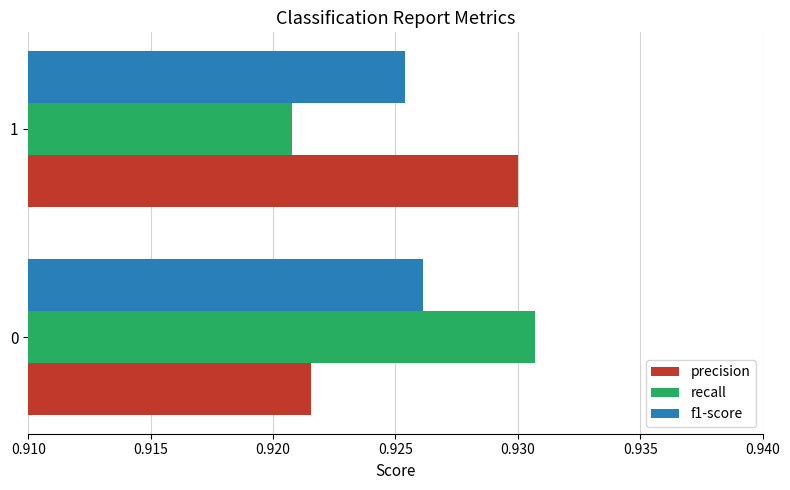

Rank the series by their maximum value, from lowest to highest.

f1-score, precision, recall